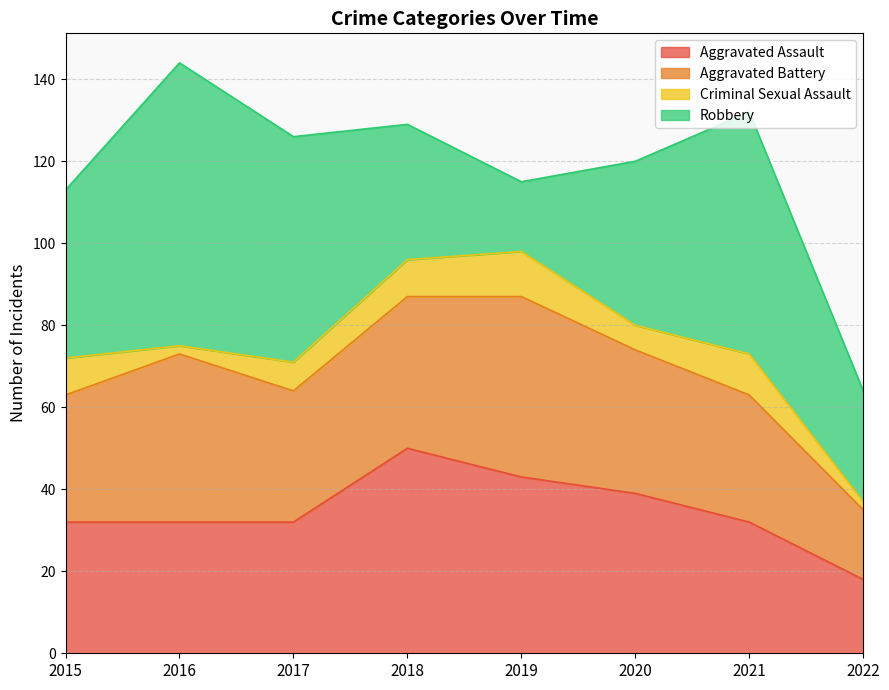

List the labels in order of Aggravated Assault value, smallest first.

2022, 2015, 2016, 2017, 2021, 2020, 2019, 2018